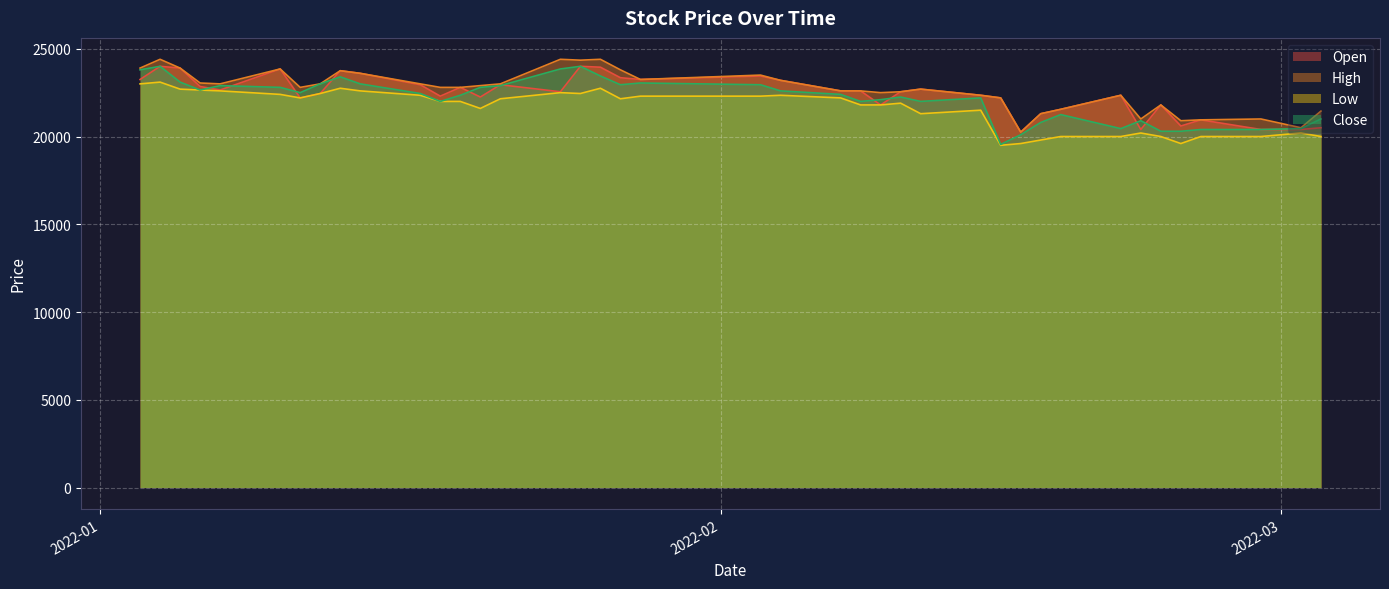

Reading left to right, transcribe all the data shown in this chart.

Open: 23250	24000	23900	22850	22650	23850	22200	22450	23750	23600	22950	22300	22800	22250	22950	22550	24000	23950	23350	23250	23450	23200	22600	22600	21800	22550	22700	22350	22200	20250	21300	21550	22350	20400	21800	20600	20950	20400	20400	20500
High: 23900	24400	23900	23050	23000	23850	22800	23000	23750	23600	23000	22800	22800	22900	23000	24400	24350	24400	23800	23250	23500	23200	22600	22600	22500	22550	22700	22350	22200	20250	21300	21550	22350	21000	21800	20900	20950	21000	20500	21450
Low: 23000	23100	22700	22650	22600	22400	22200	22450	22750	22600	22350	22000	22000	21600	22150	22500	22450	22750	22150	22300	22300	22350	22200	21800	21800	21900	21300	21500	19500	19600	19800	20000	20000	20200	20000	19600	20000	20000	20200	20000
Close: 23800	24000	23100	22650	22900	22800	22500	23000	23400	23000	22450	22000	22350	22800	22900	23850	24000	23450	22950	23050	22950	22600	22400	22000	22100	22250	22000	22200	19550	20100	20800	21250	20450	20900	20300	20300	20400	20400	20450	21000